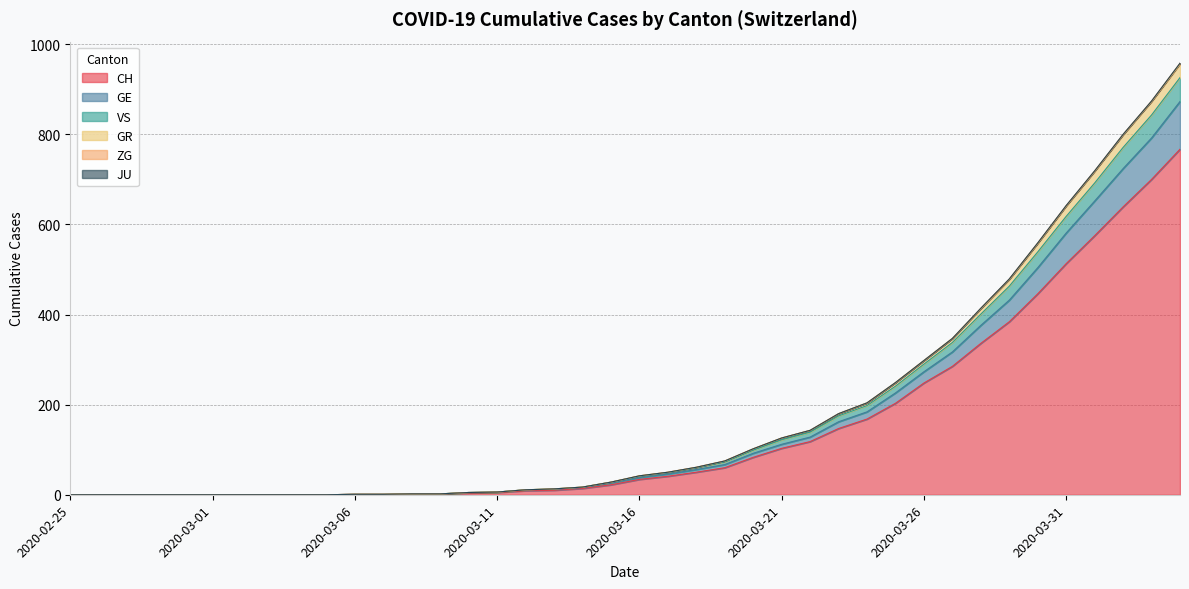

True or false: CH and VS cross at least once.

False